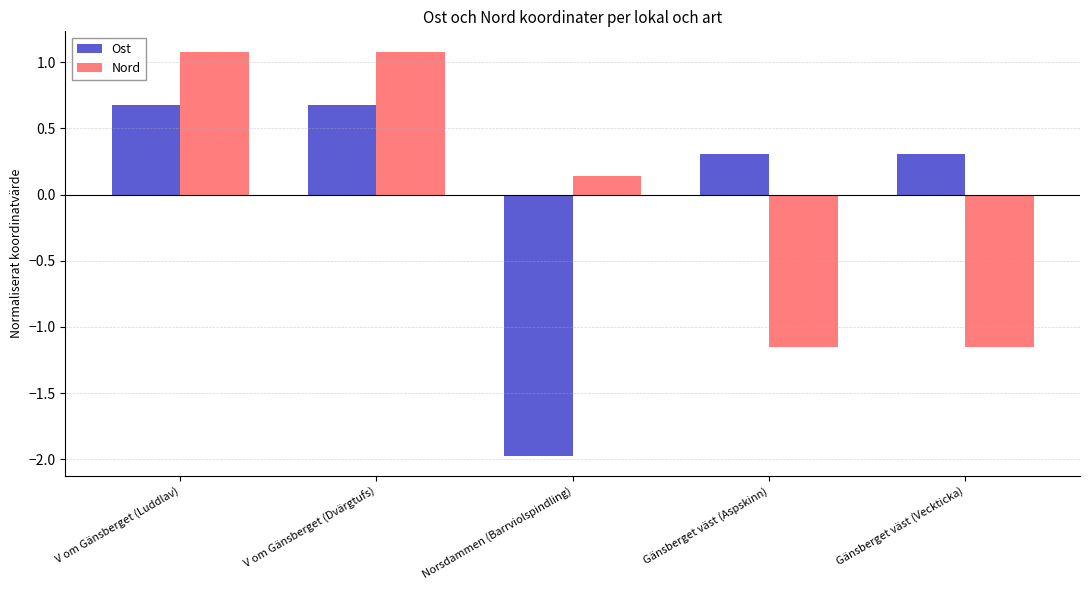

How many categories are shown in the chart?

5